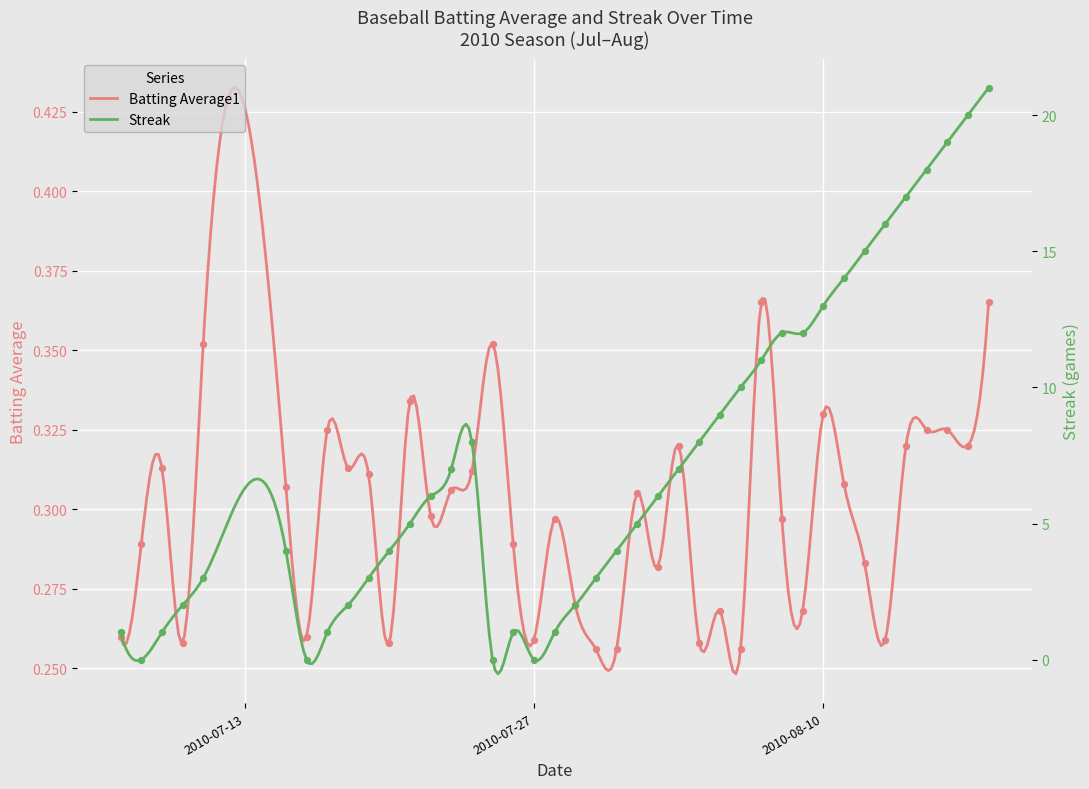

Which series contains the lowest Y value?

Streak